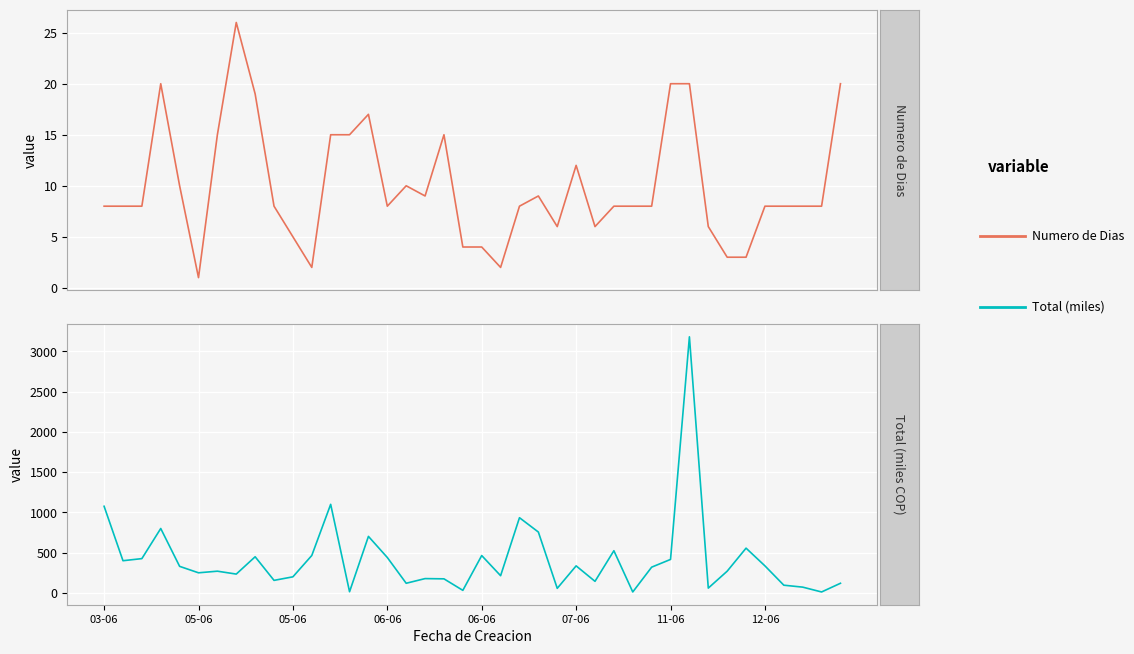

What is the label of the 12th point from the left?

11